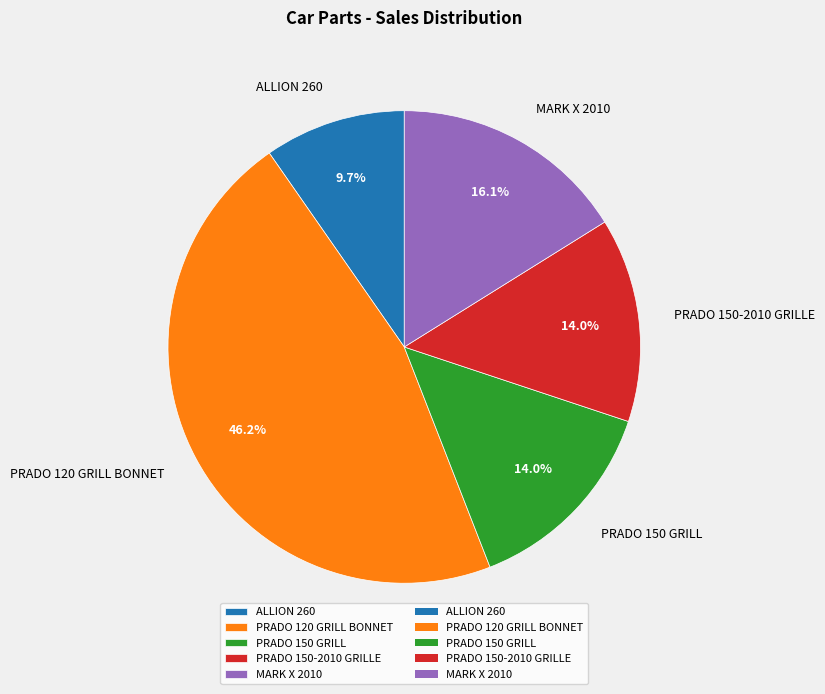

The MARK X 2010 slice represents 11% of the pie. True or false?

False